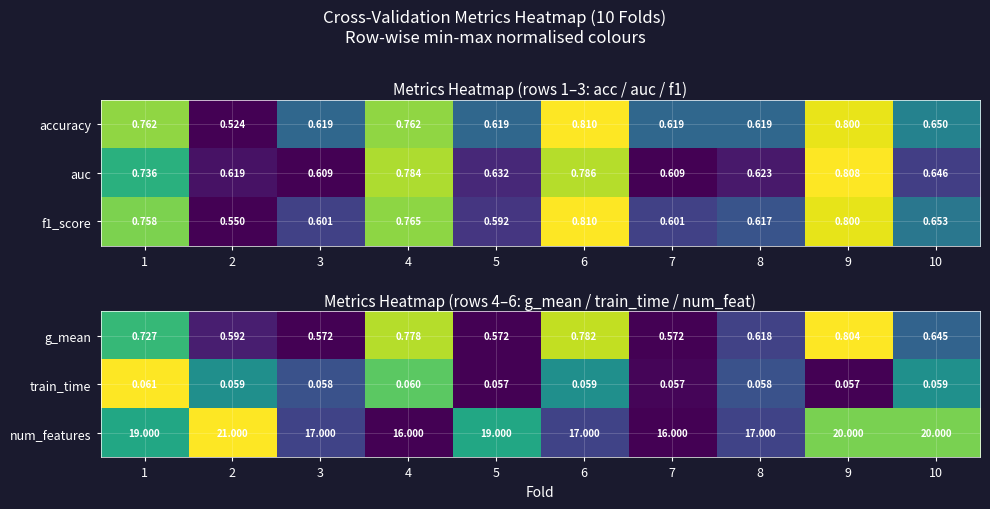

Is the value of g_mean at 6 greater than the value of train_time at 10?

Yes